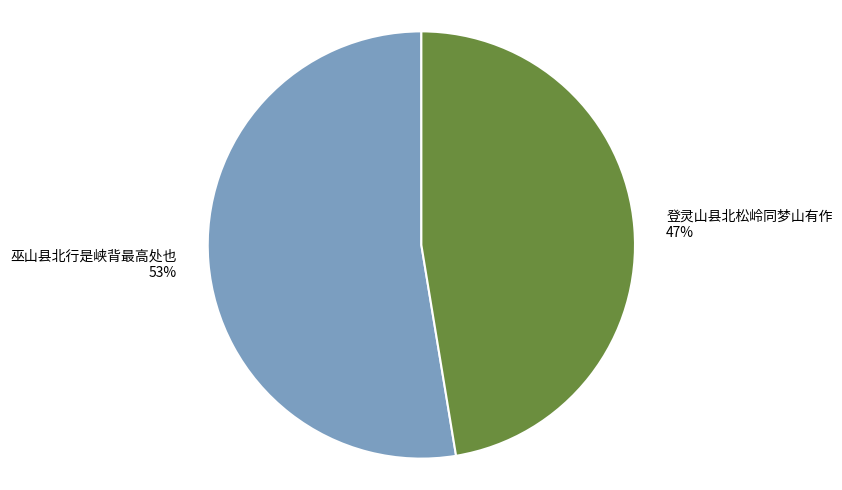

To the nearest percent, what percentage of the pie is 登灵山县北松岭同梦山有作?

47%